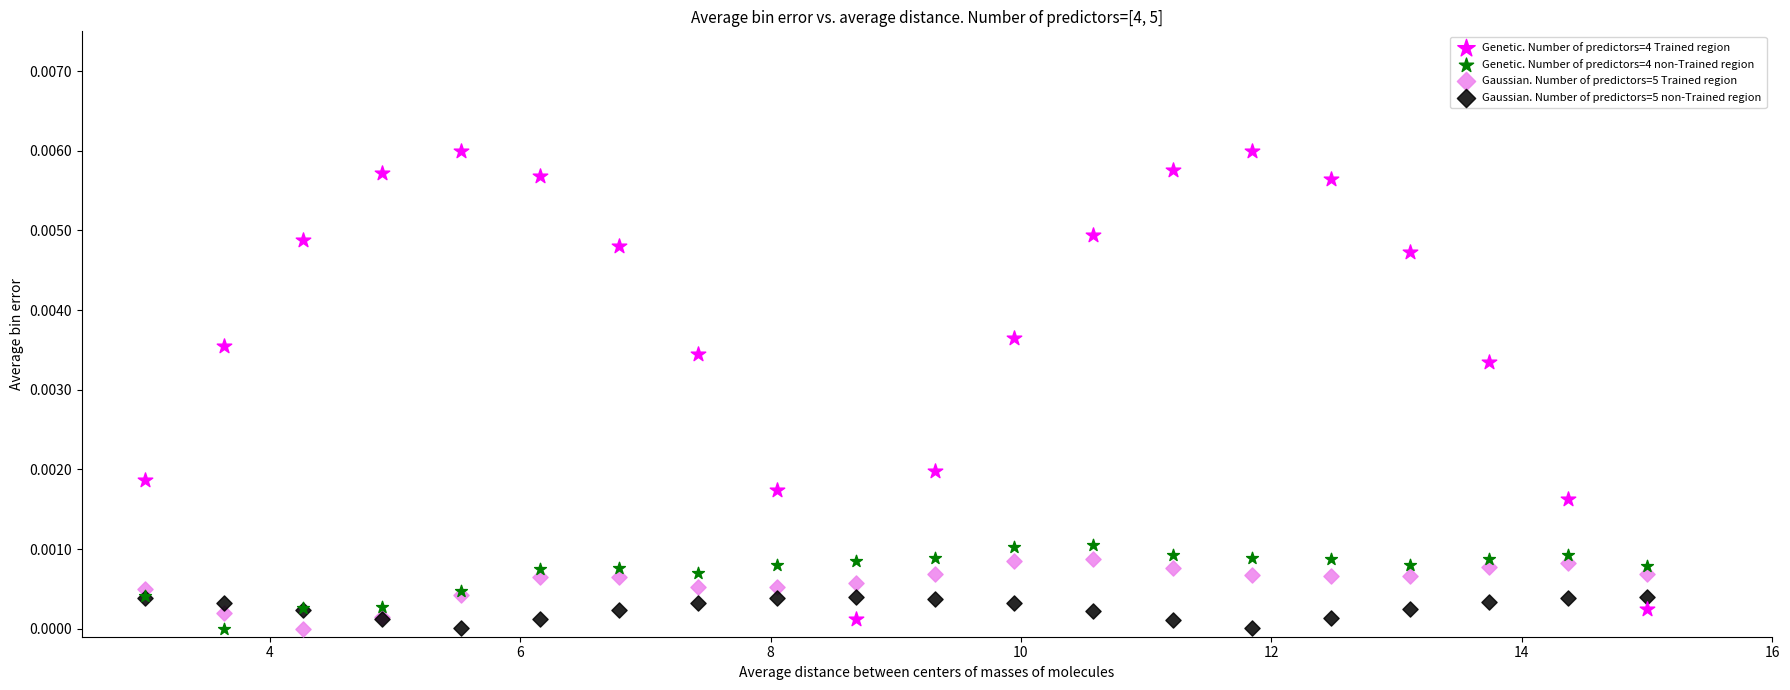

What are all the series names shown in the legend?

Genetic. Number of predictors=4 Trained region, Genetic. Number of predictors=4 non-Trained region, Gaussian. Number of predictors=5 Trained region, Gaussian. Number of predictors=5 non-Trained region